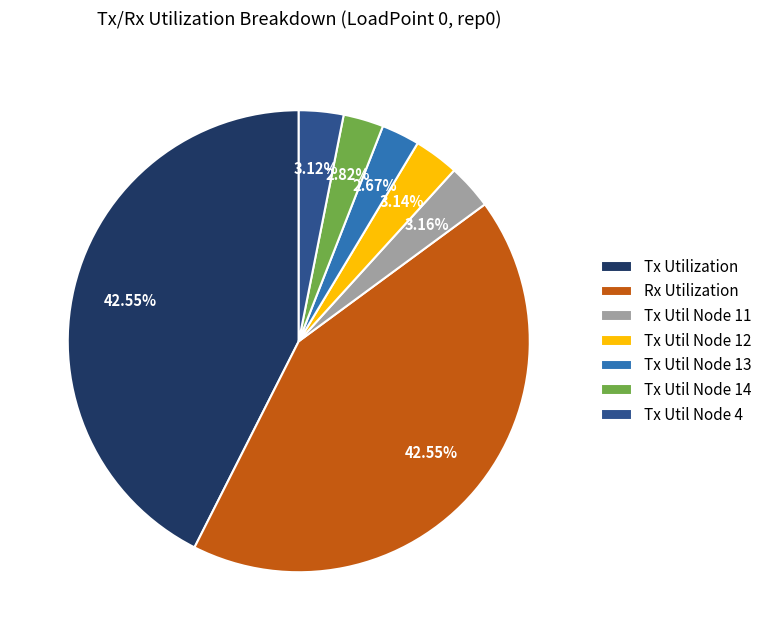

Does Tx Util Node 4 account for over 50% of the chart?

No